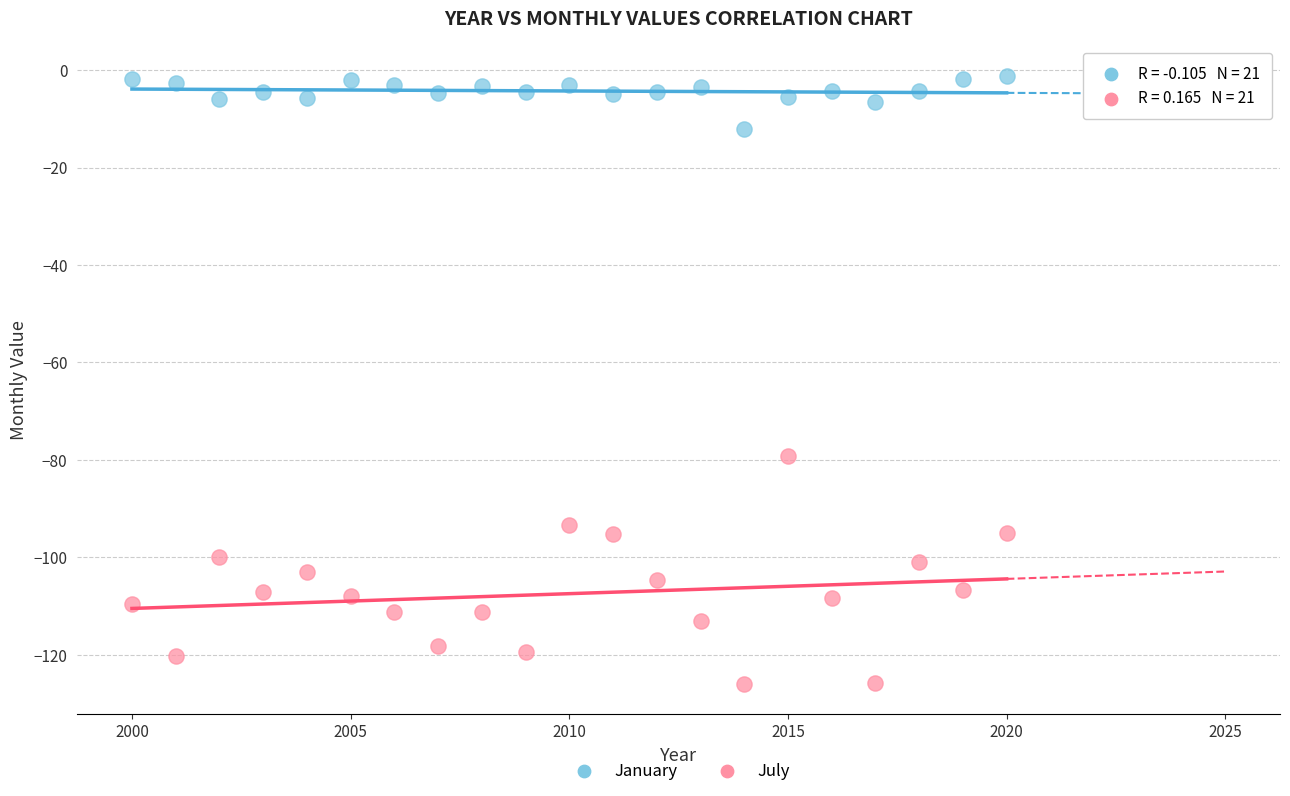

What is the X range (max minus min) for the scatter plot?

20.0